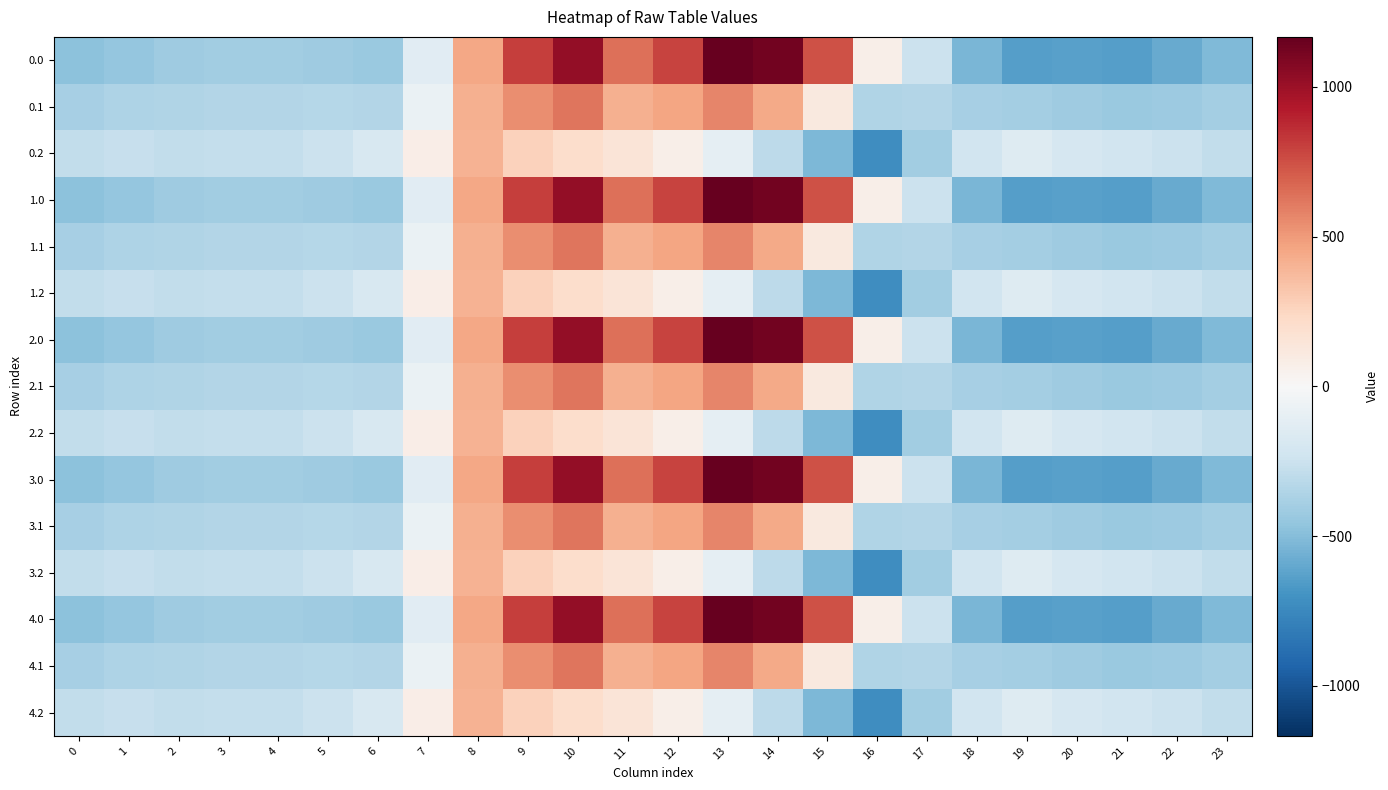

Which category has the lowest value across all series?

16